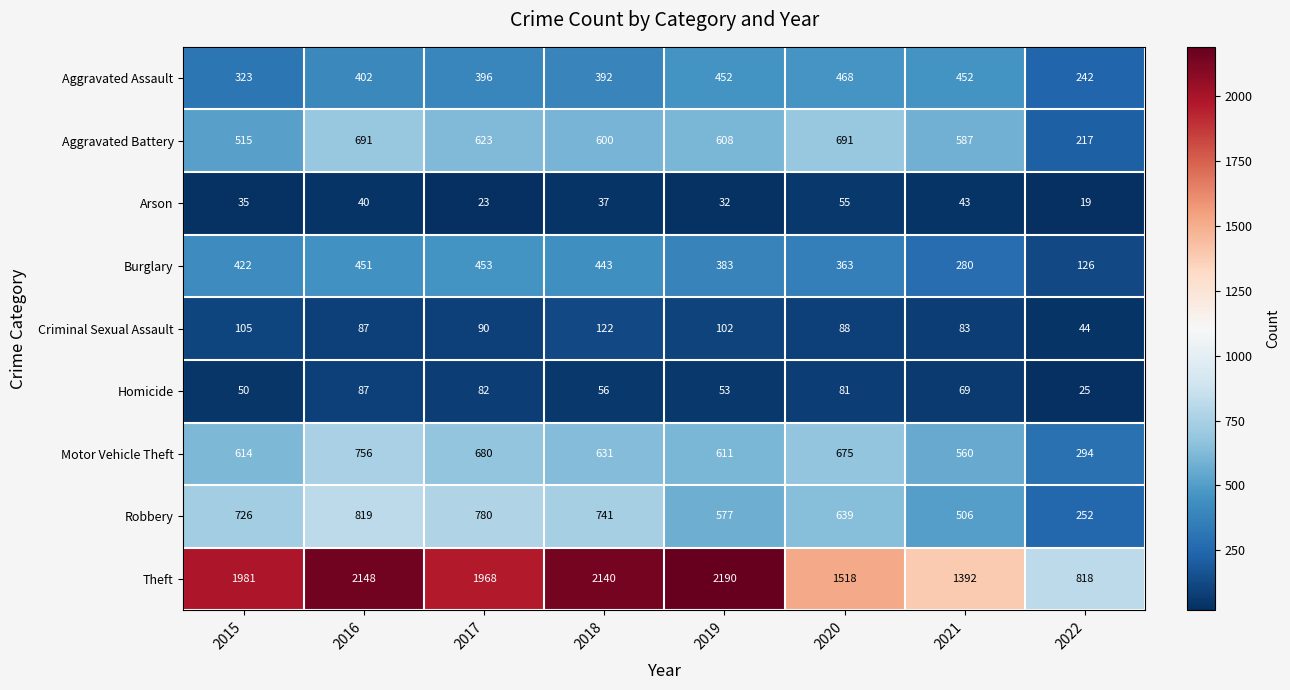

What is the sum of the Motor Vehicle Theft values at 2016 and 2015?

1370